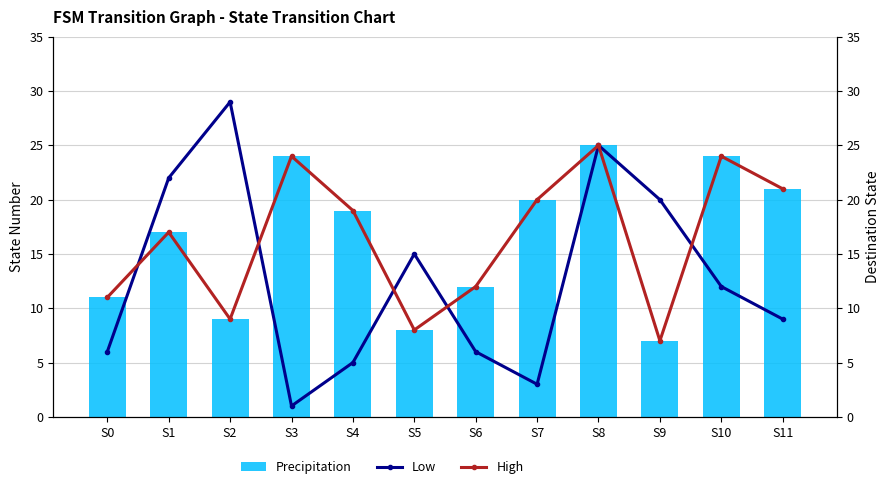

How many groups of bars are there?

12